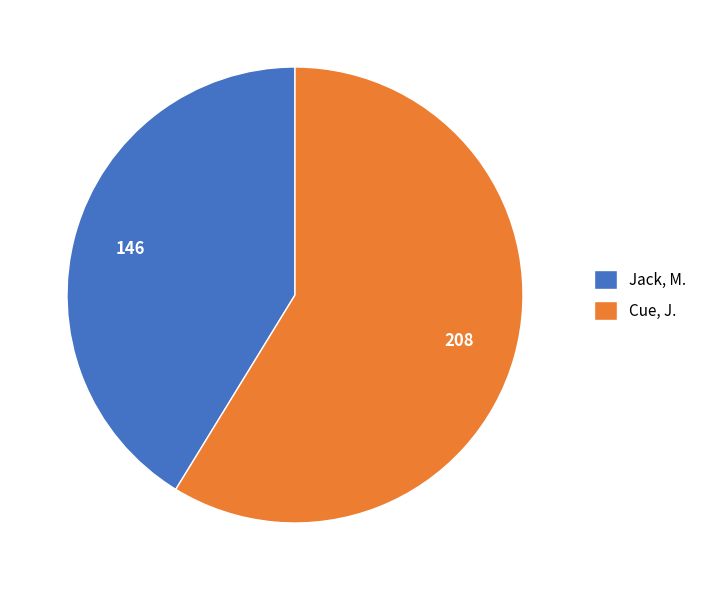

Rank the categories by value from lowest to highest.

Jack, M., Cue, J.